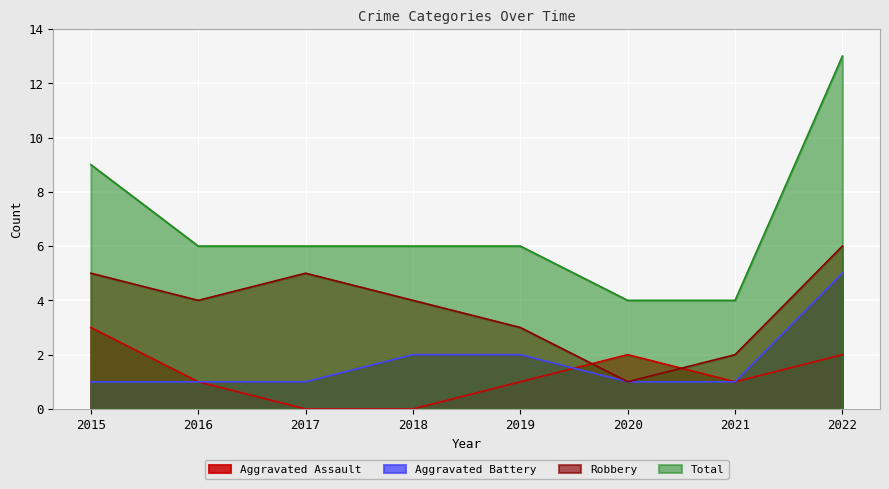

What is the difference between the Robbery values at 2019 and 2016?

1